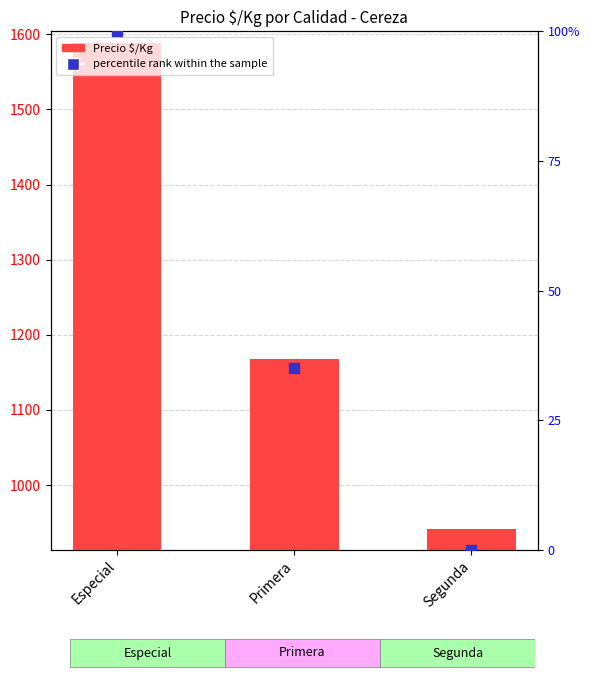

At how many categories does at least one series exceed 777?

3